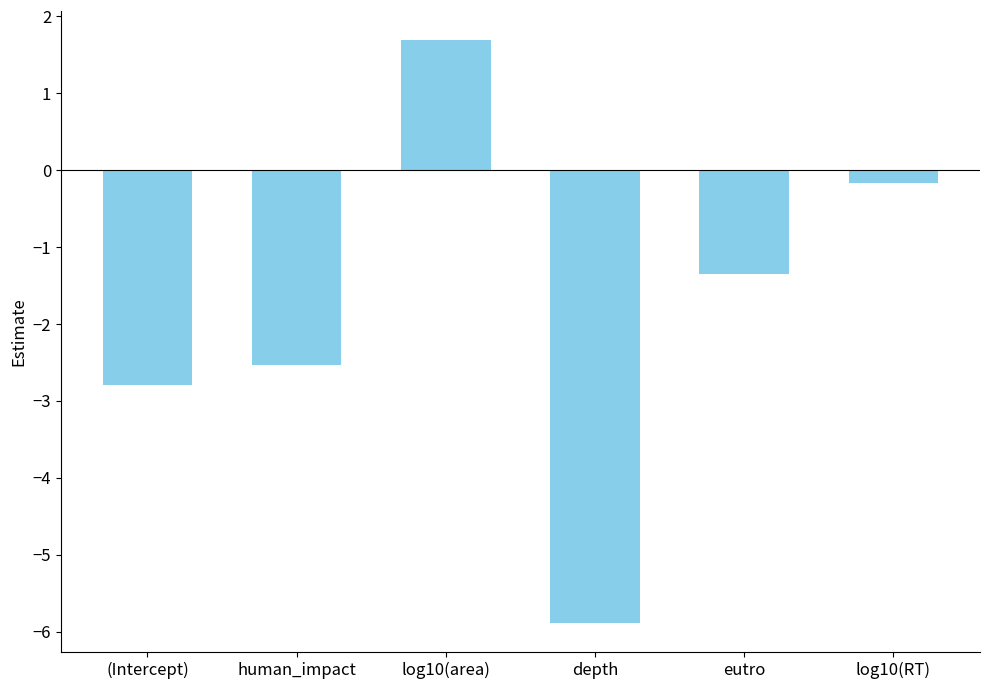

Rank the categories by value from highest to lowest.

log10(area), log10(RT), eutro, human_impact, (Intercept), depth